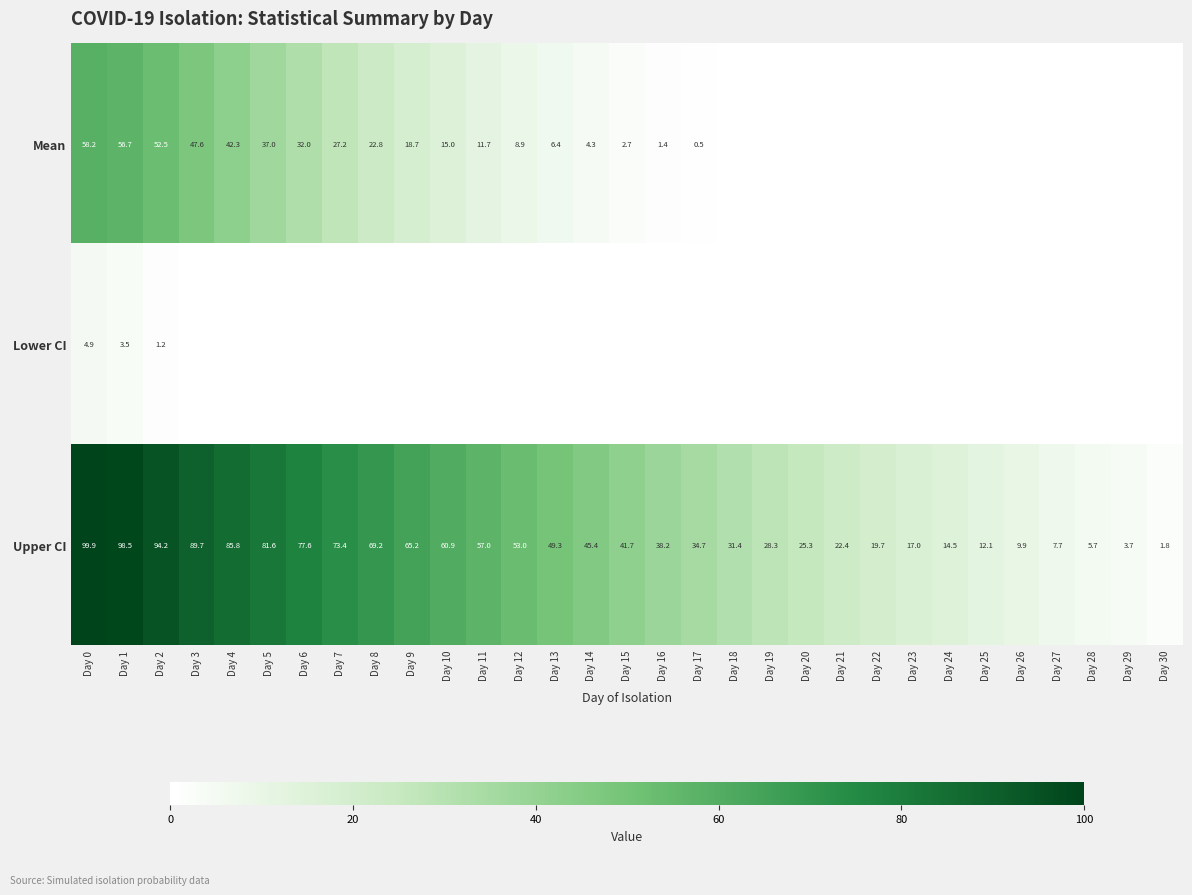

Is the value of Upper CI at Day 22 greater than the value of Lower CI at Day 0?

Yes